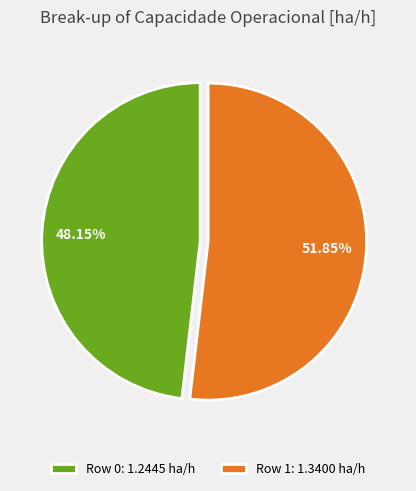

To the nearest percent, what is the difference between the Row 0 and Row 1 slice percentages?

4%